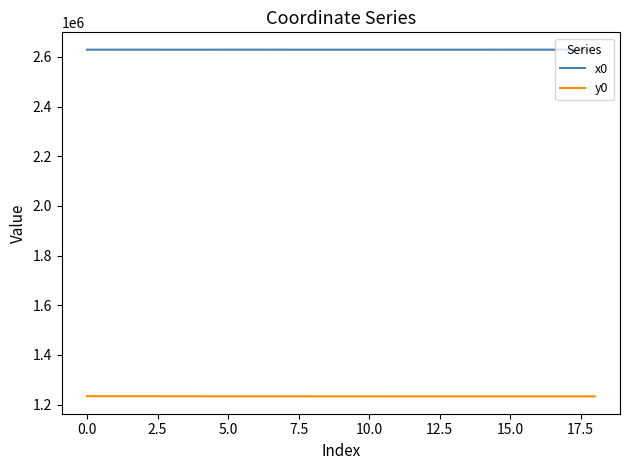

True or false: y0 and x0 intersect in this chart.

False